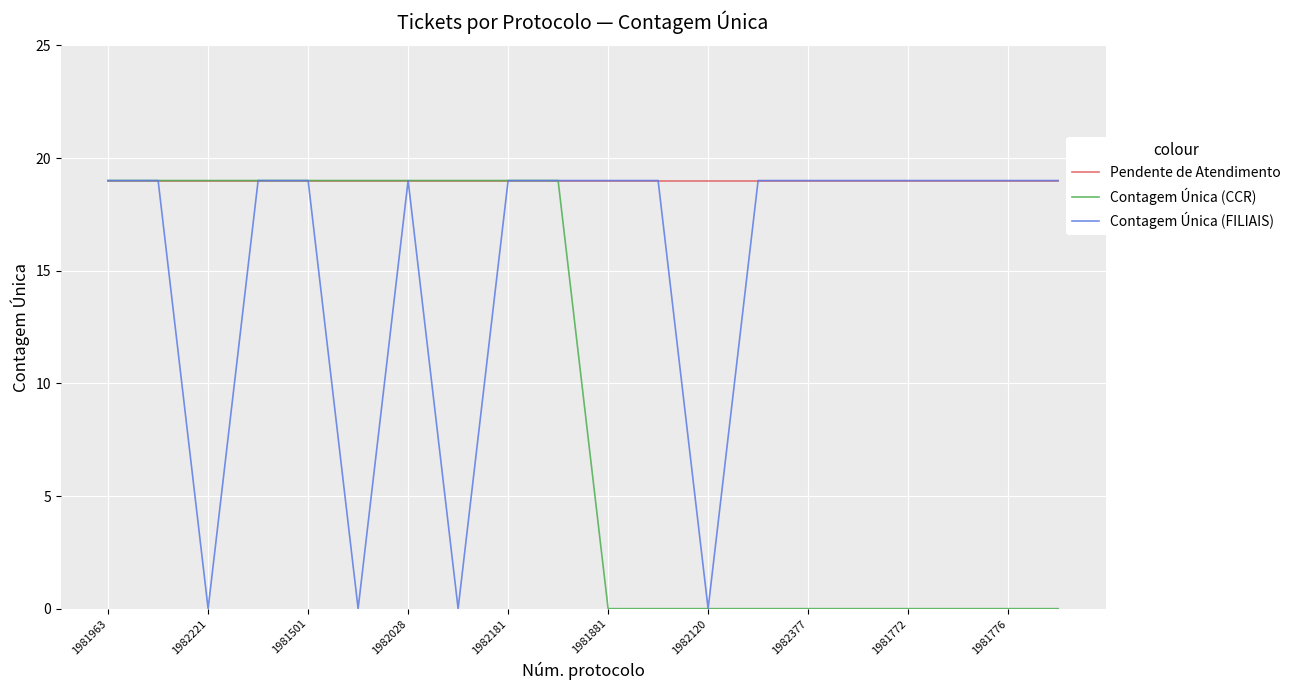

Rank the series by their average value, from highest to lowest.

Pendente de Atendimento, Contagem Única (FILIAIS), Contagem Única (CCR)